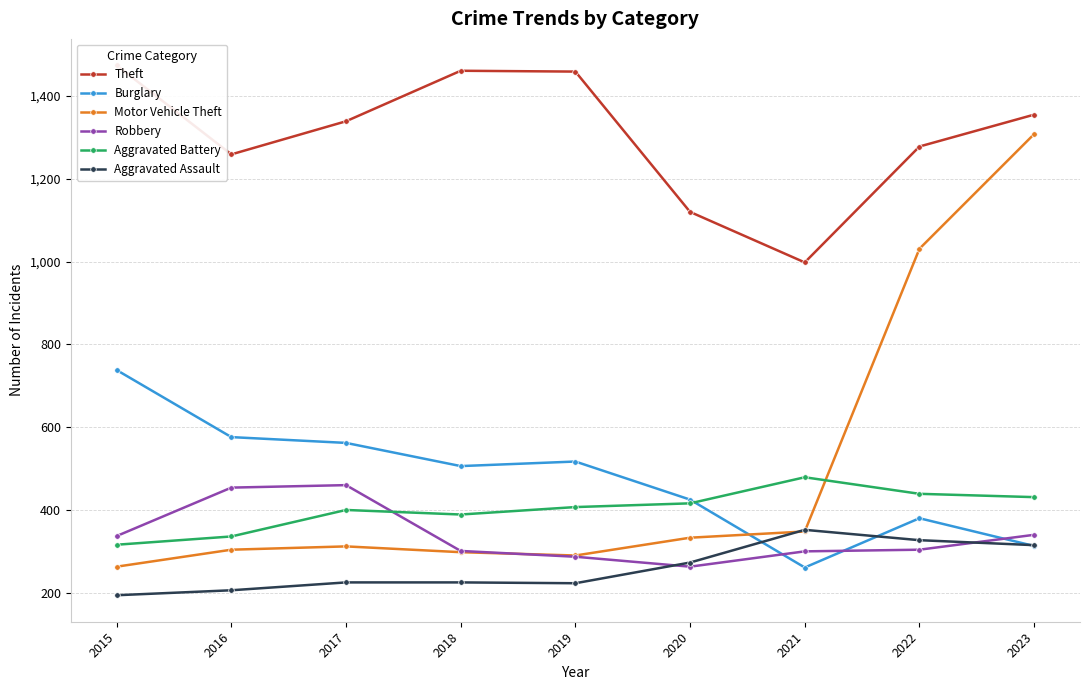

Is this an area chart (filled region under the line)?

No